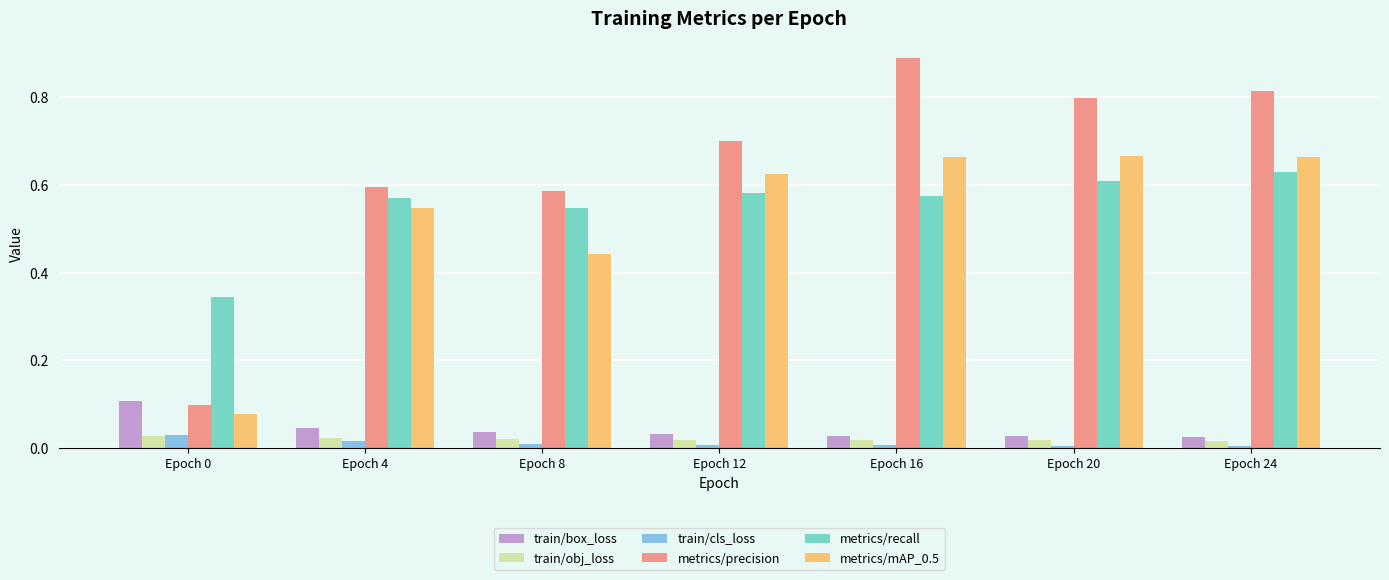

The value of train/box_loss at Epoch 8 is 0.1. True or false?

False